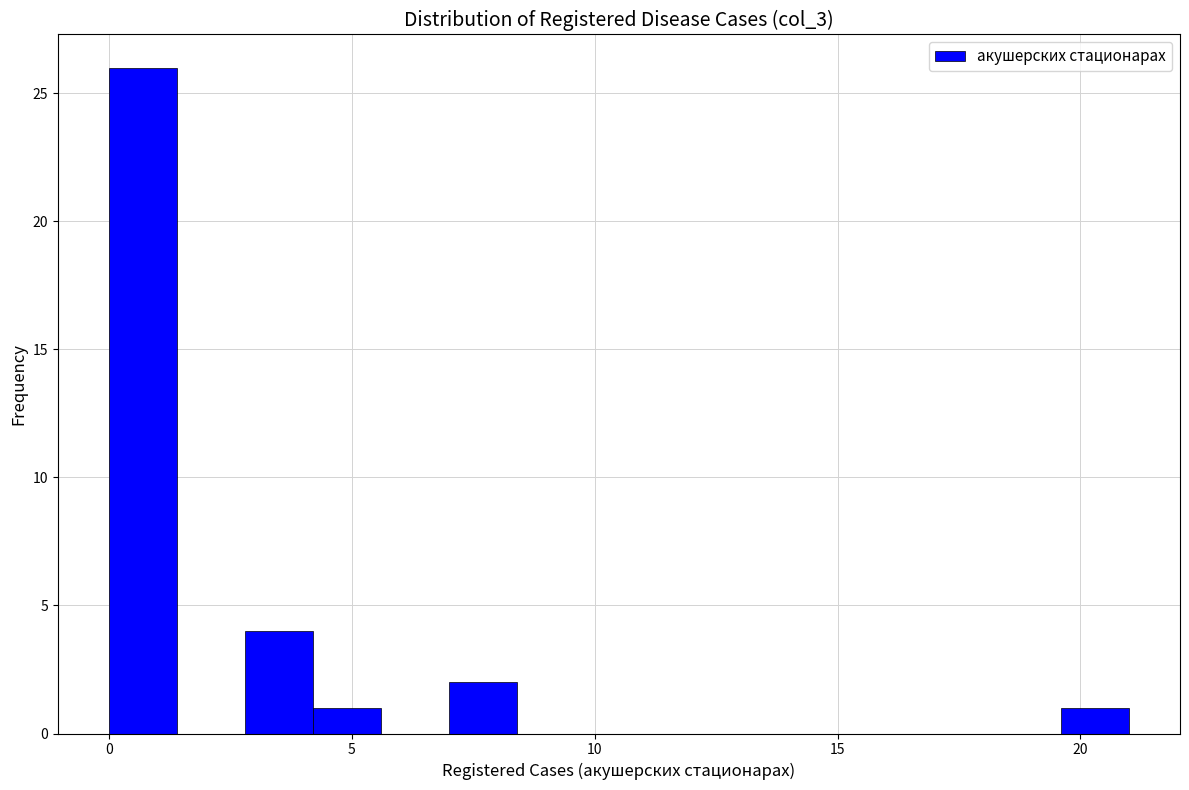

Read against the x-axis, roughly where is the centre of the tallest bar?

0.5